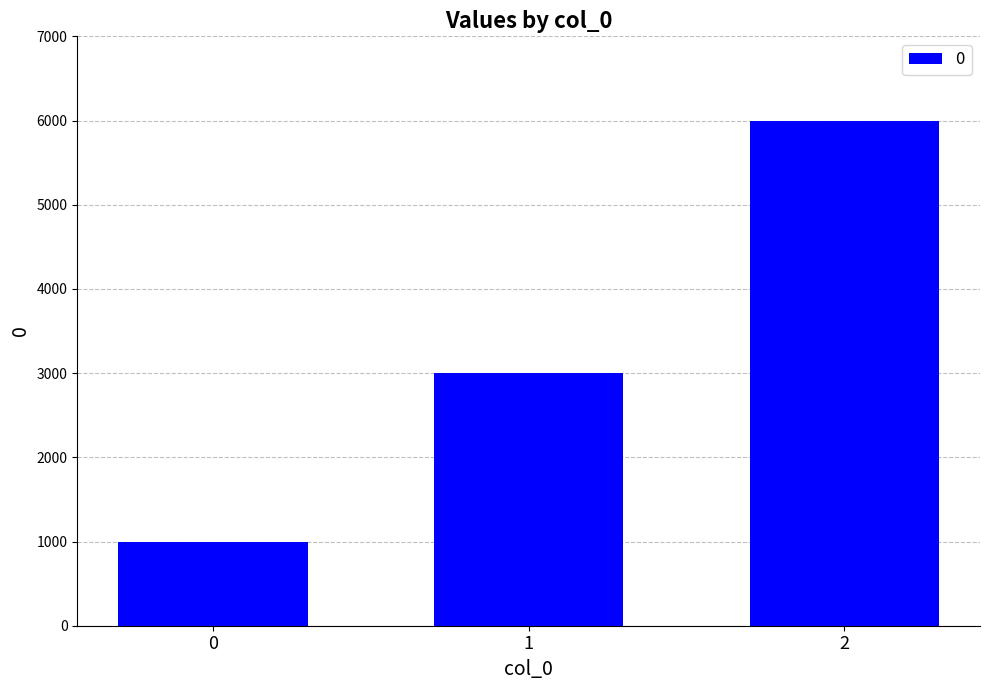

How many data points are less than 3000?

1